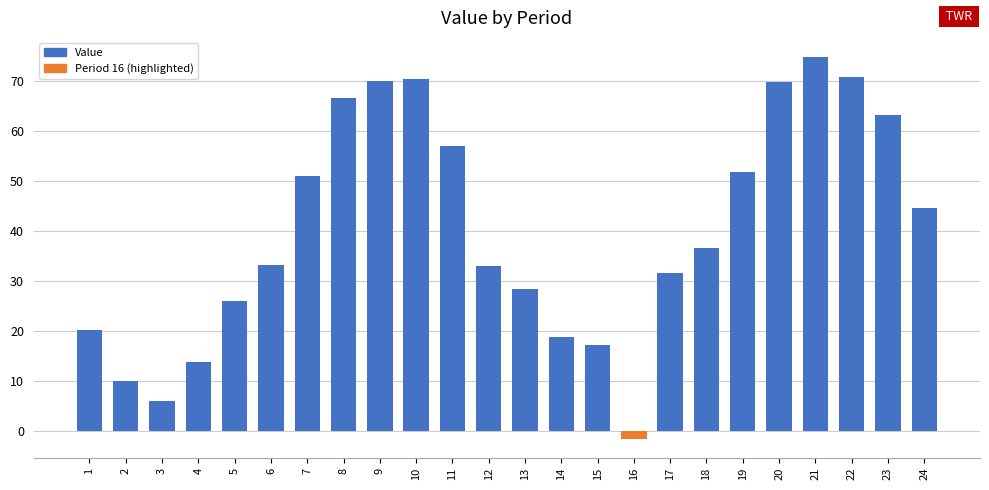

What is the greatest value displayed?

74.7